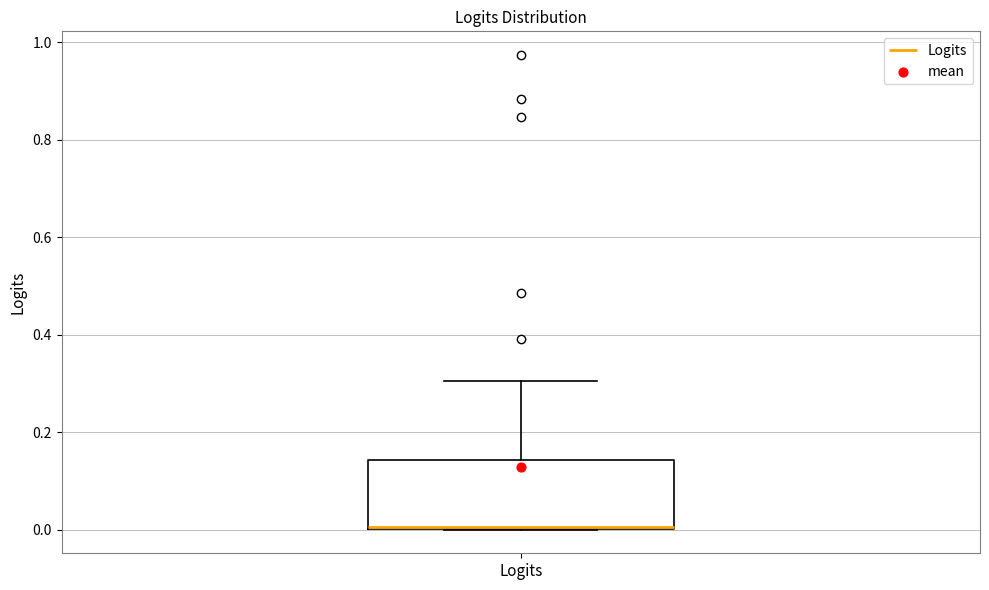

Transcribe this box plot: give where the median line is, the range the box spans, and where the two whiskers end, as read against the y-axis. The values are not printed on the chart, so give them approximately, as read against the axis.

median 0.00 (drawn on the box's lower edge), box 0.00 to 0.14, whiskers 0.00 to 0.30